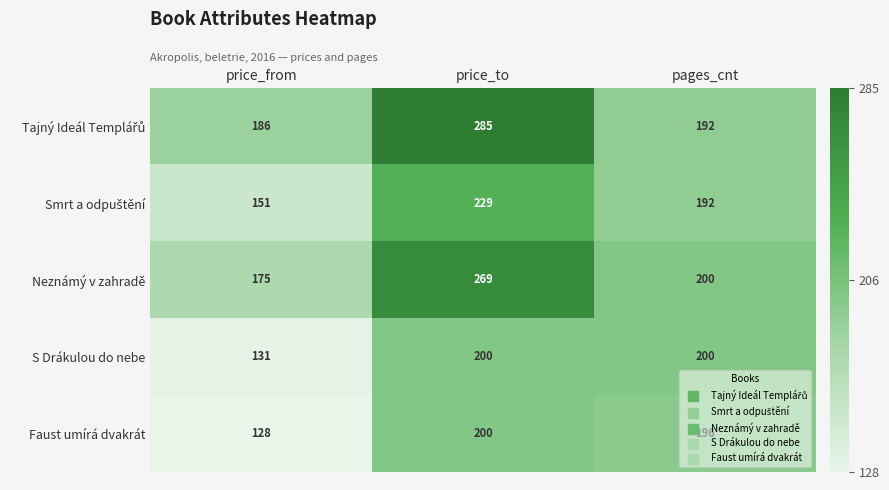

What is the minimum value for Neznámý v zahradě?

175